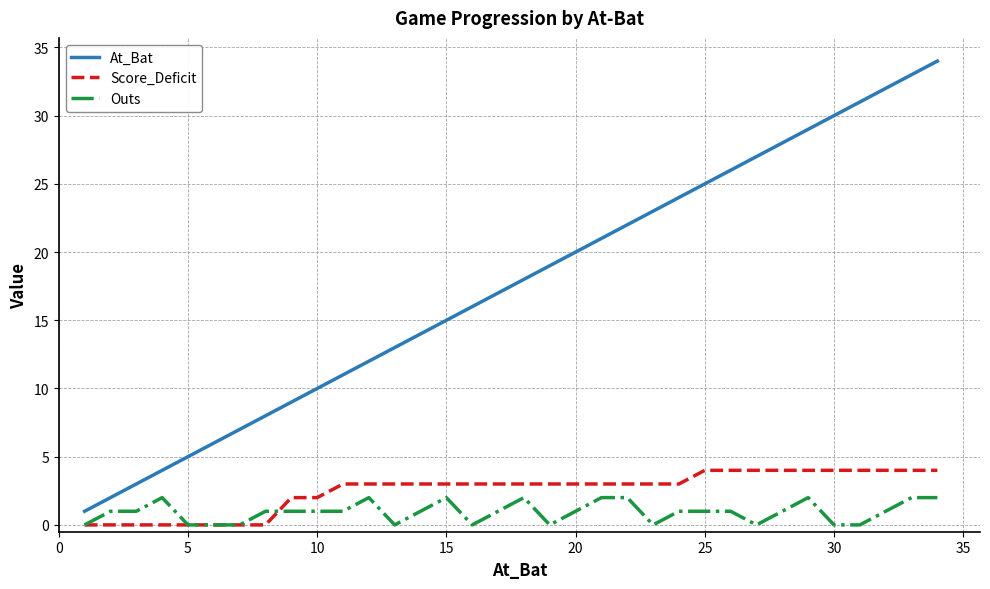

How many lines are shown in the chart?

3